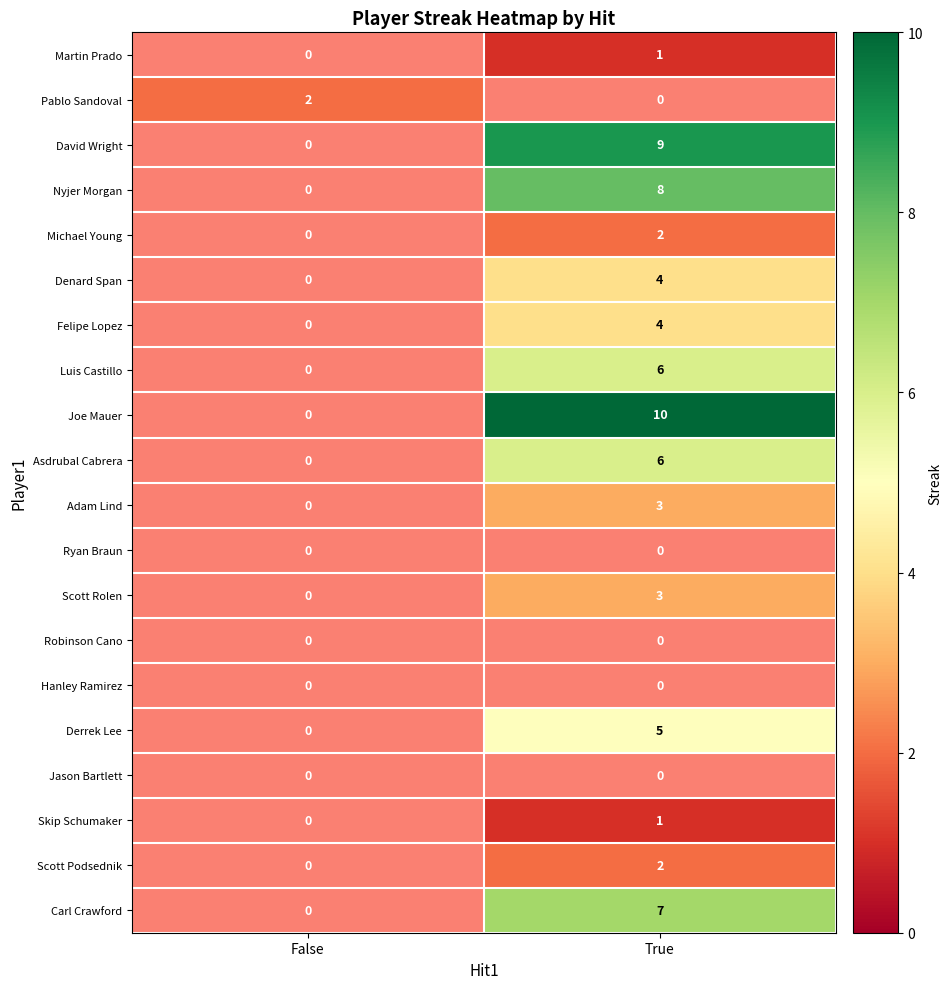

What is the spread (max minus min) of values at True?

9.0